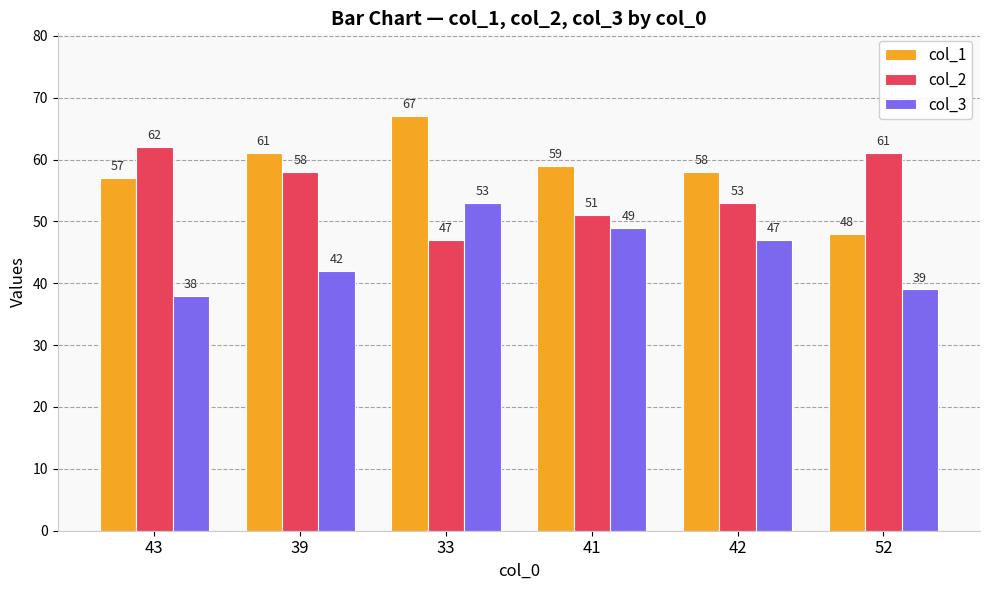

What is the greatest value displayed?

67